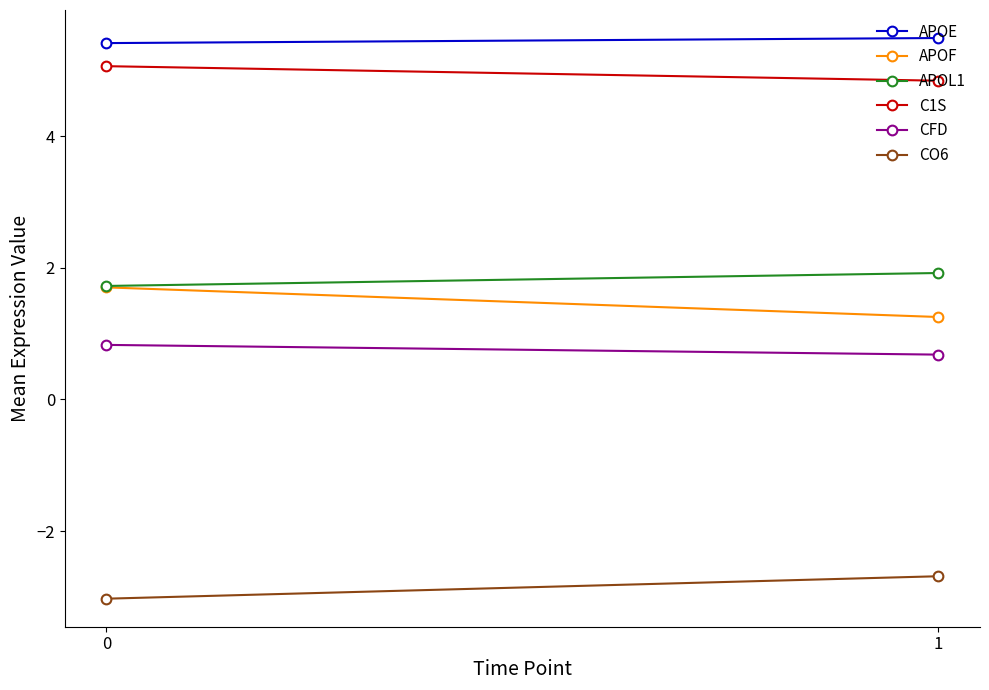

What is the value of the CO6 point at the 2nd from the left?

-2.7